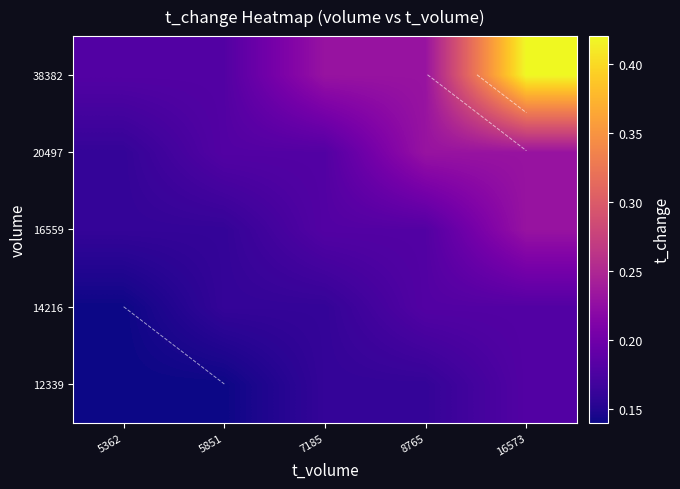

Rank the series at 5362 from highest to lowest value.

38382, 16559, 20497, 12339, 14216